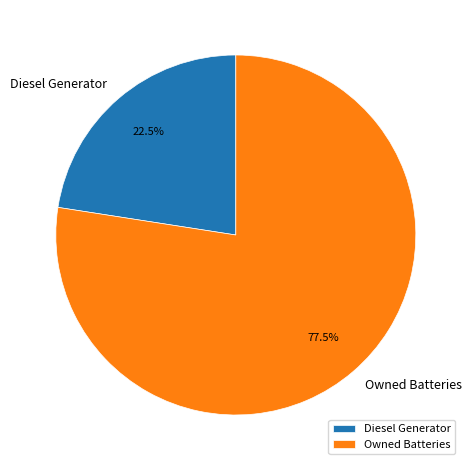

What percentage is NOT represented by Owned Batteries?

22.5%